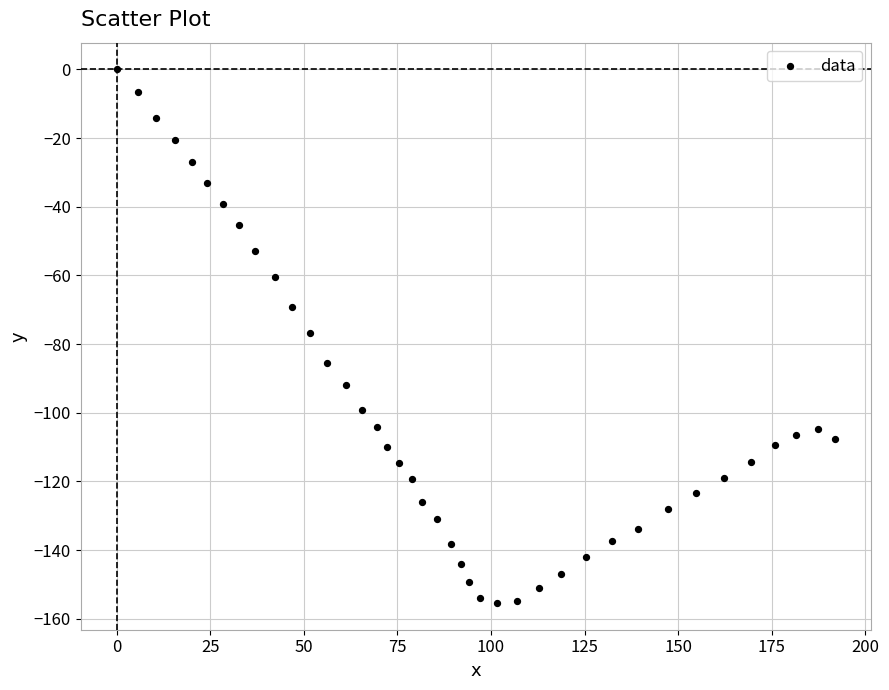

What is the range of Y values (max minus min)?

155.4